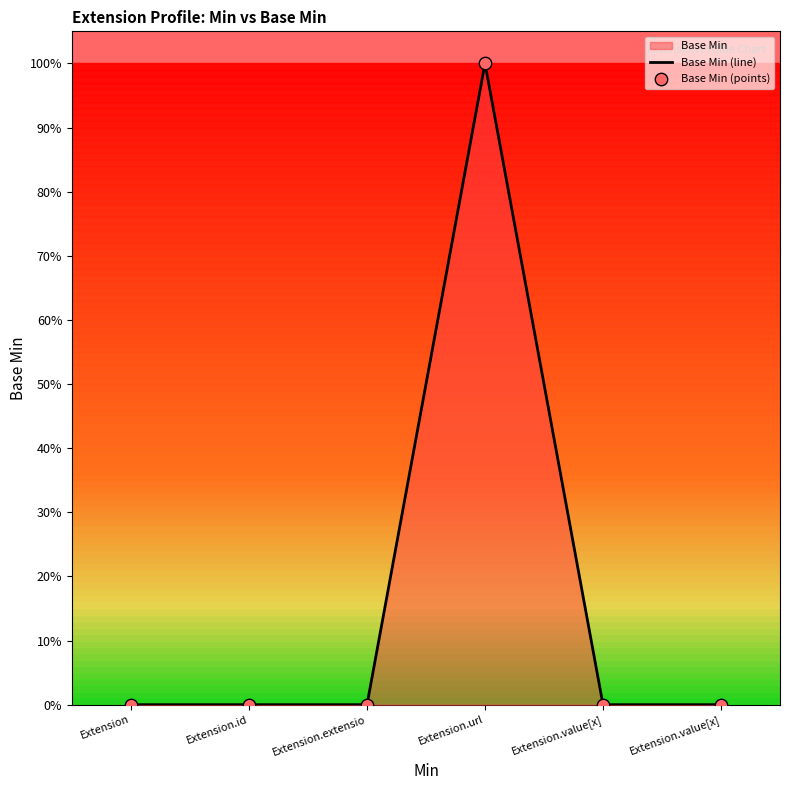

Which series has the largest total across all categories?

Base Min (line)